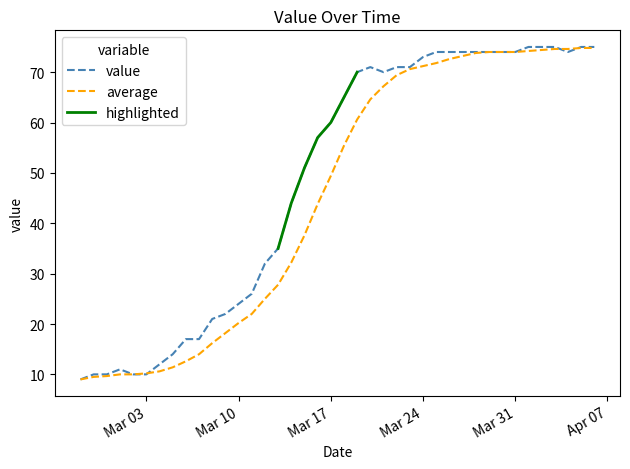

The value of value at Mar 03 is 10.0. True or false?

True